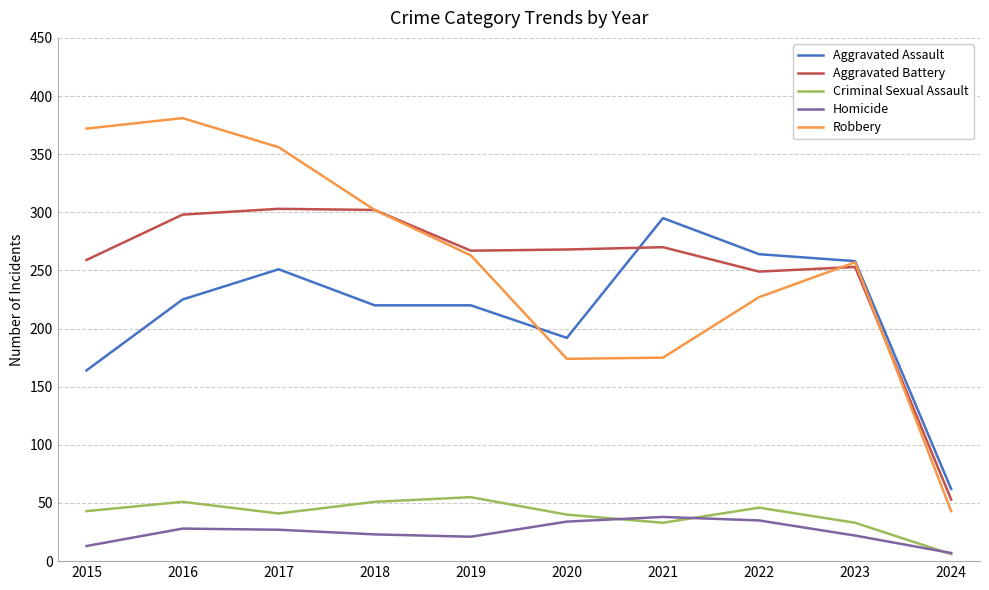

Is this an area chart (filled region under the line)?

No